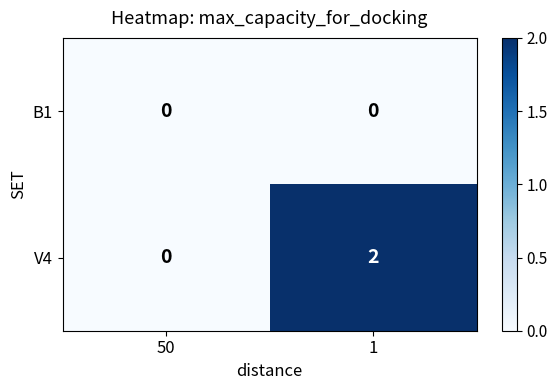

Which series has the largest total across all categories?

V4